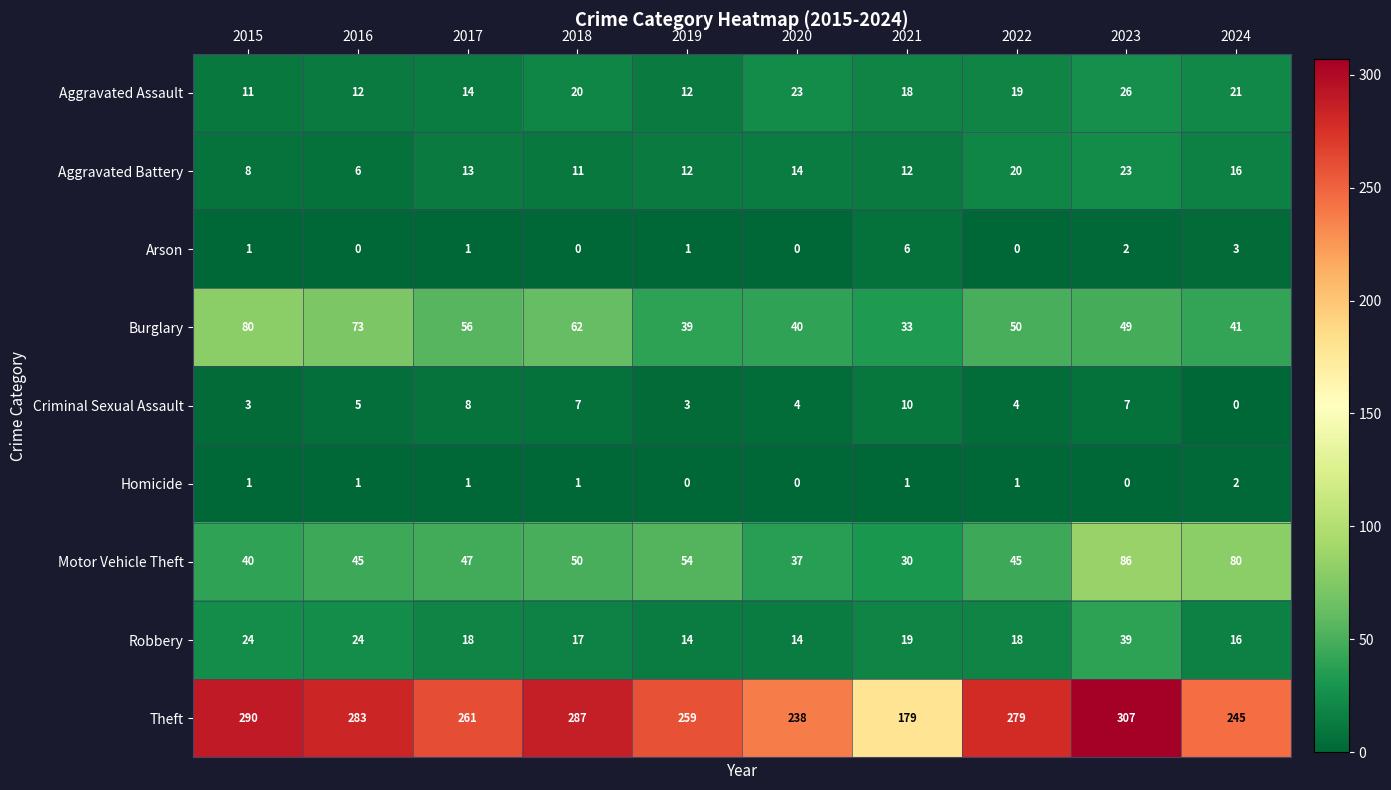

What is the sum of all Theft values?

2628